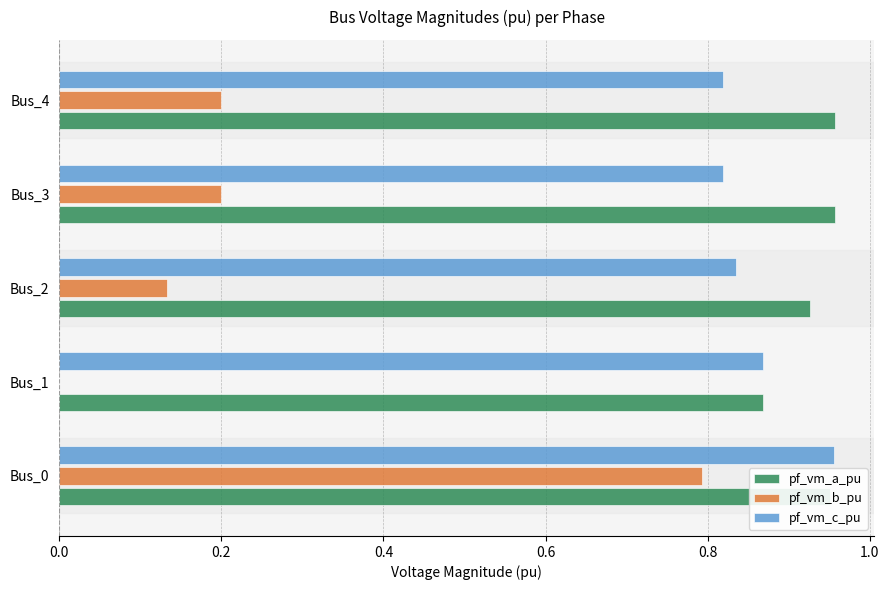

The value of pf_vm_a_pu at Bus_2 is 0.5. True or false?

False